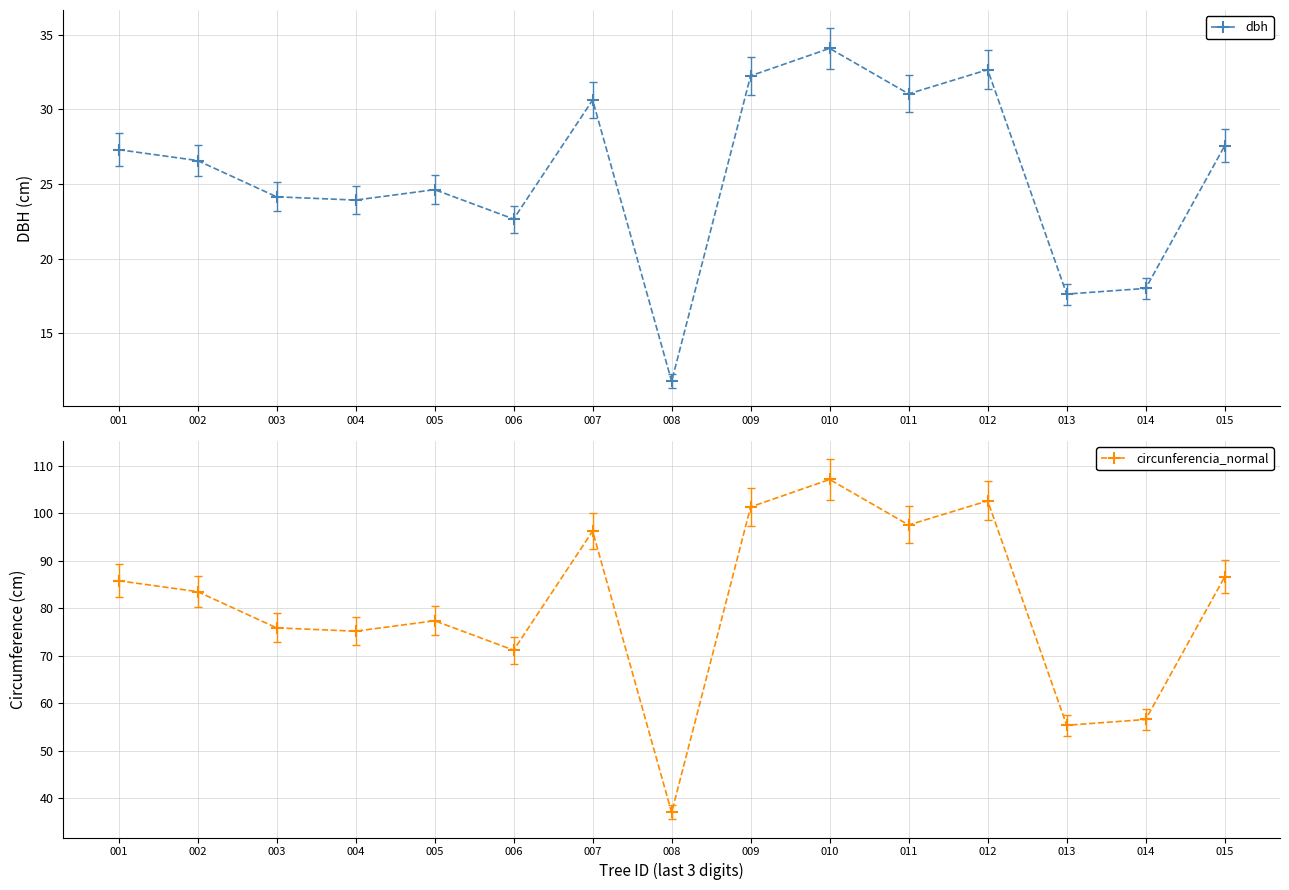

List the series in order of their peak value, highest first.

circunferencia_normal, dbh